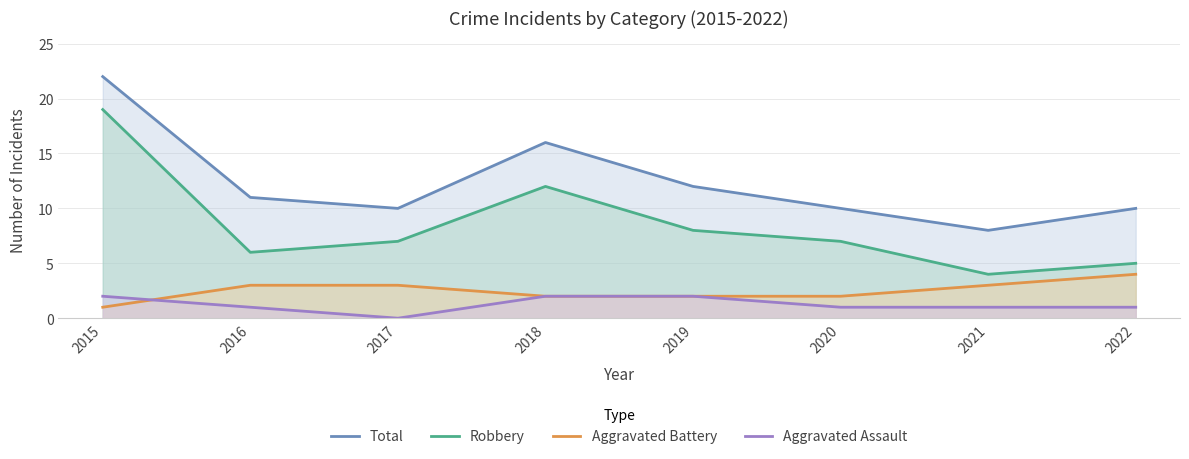

Is the value of Aggravated Assault at 2020 greater than the value of Robbery at 2022?

No